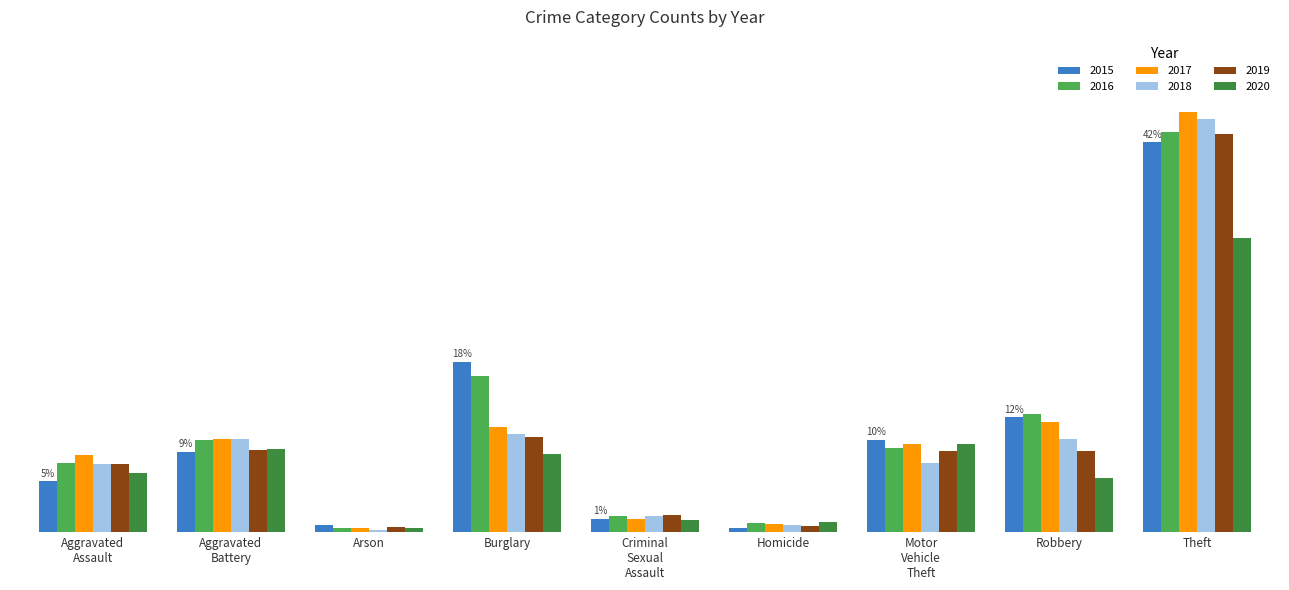

Does the chart contain stacked bars?

No